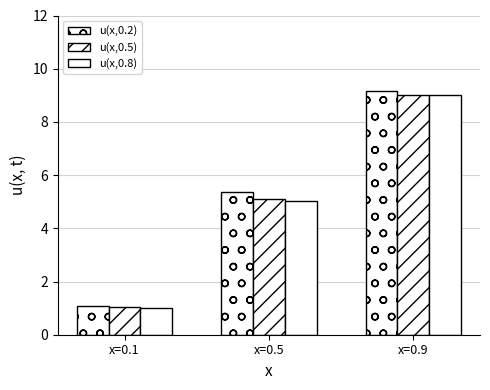

How many bars are there in total?

9